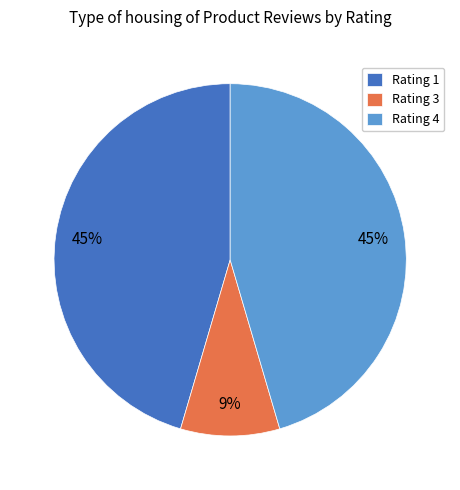

What is the smallest slice in the pie chart?

Rating 3